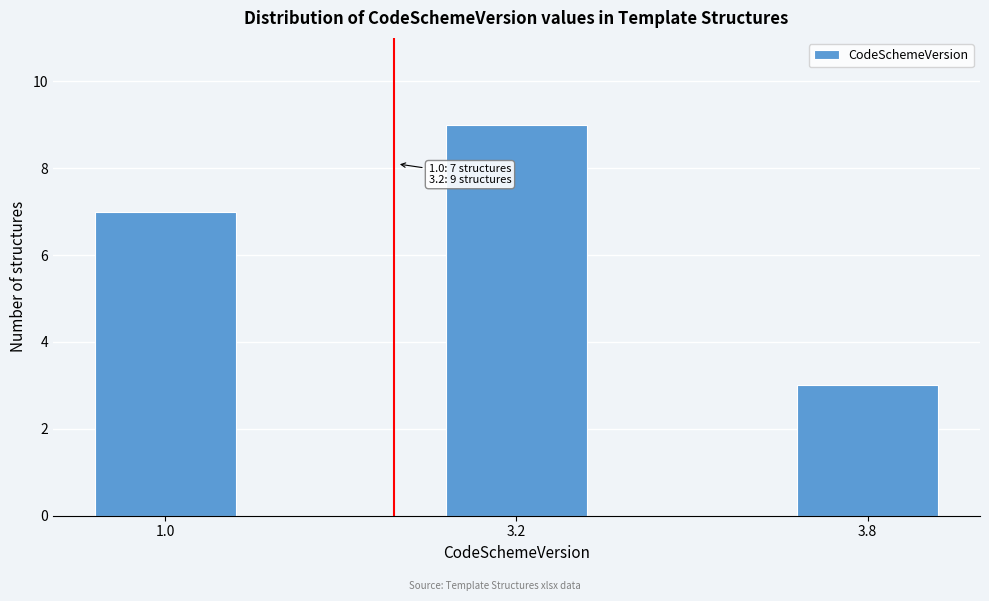

Reading left to right, list all the values displayed in this chart.

7	9	3